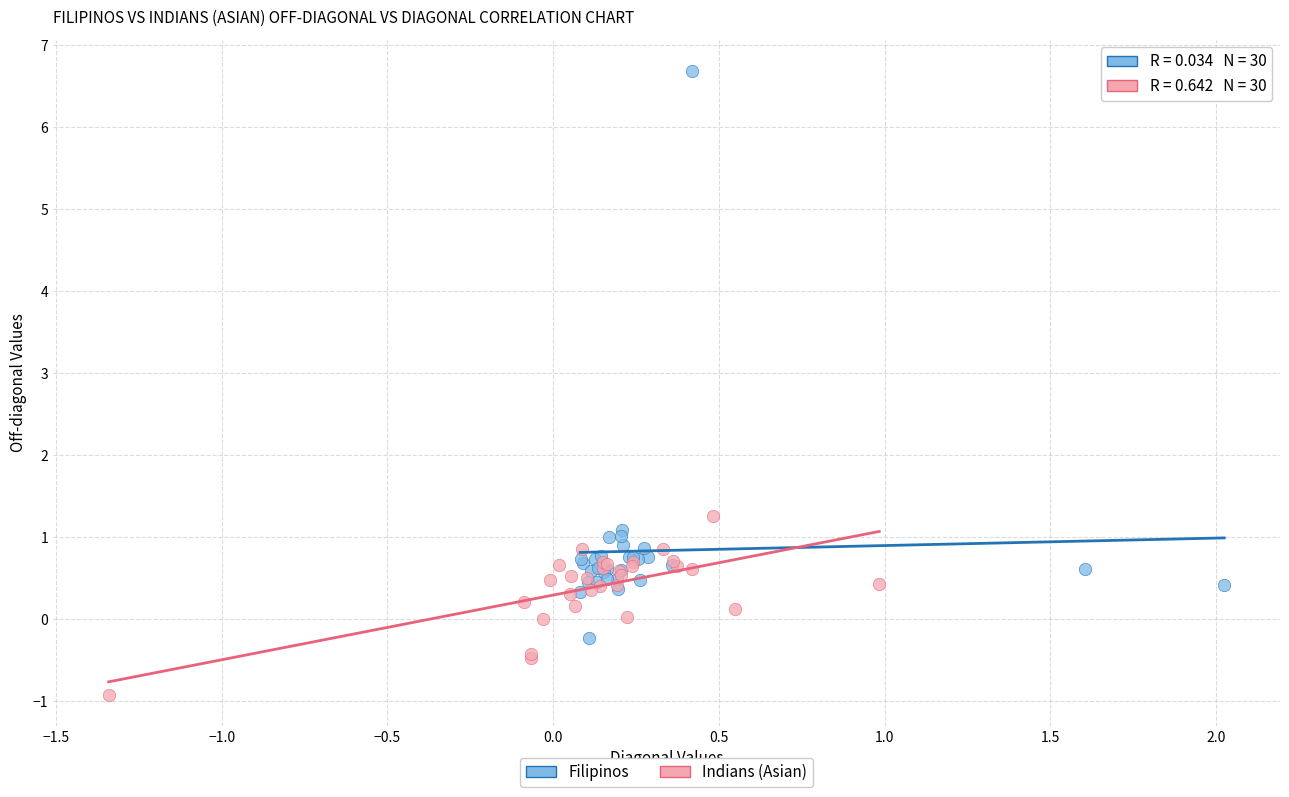

Which series contains the highest Y value?

Filipinos